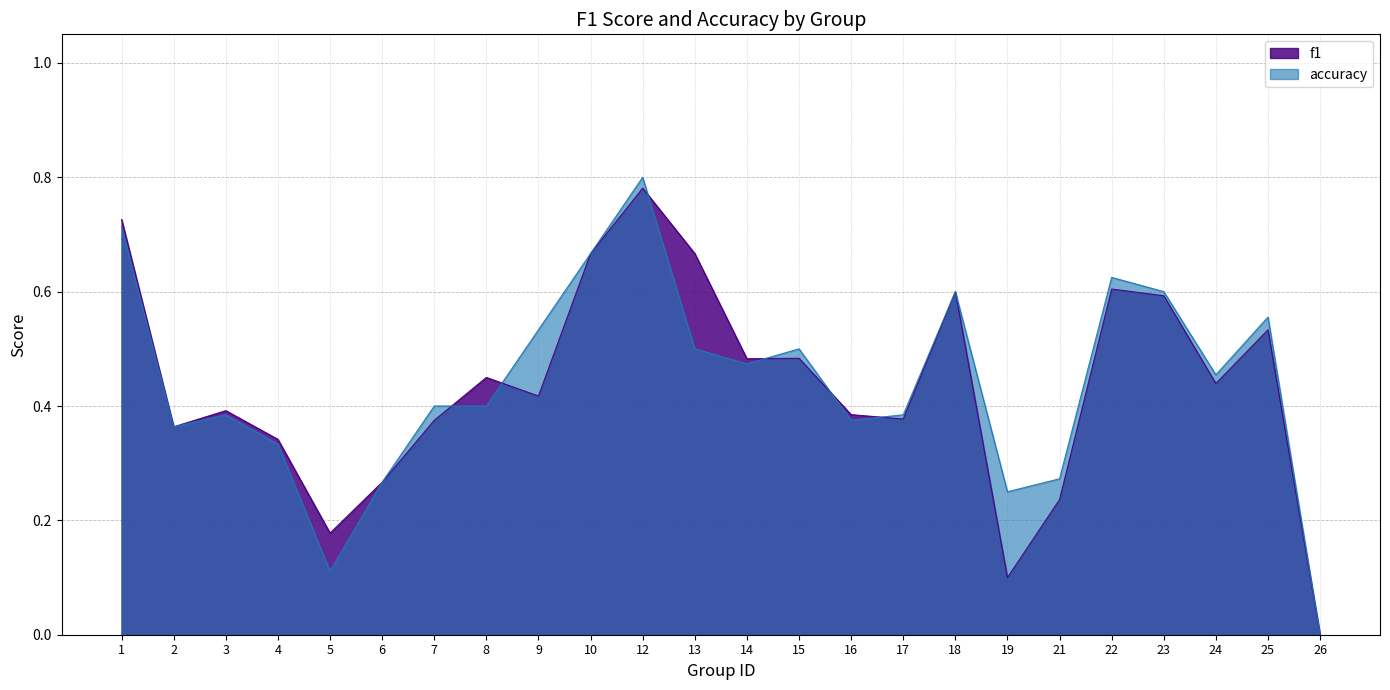

Where is f1 nearest to the value 0?

26